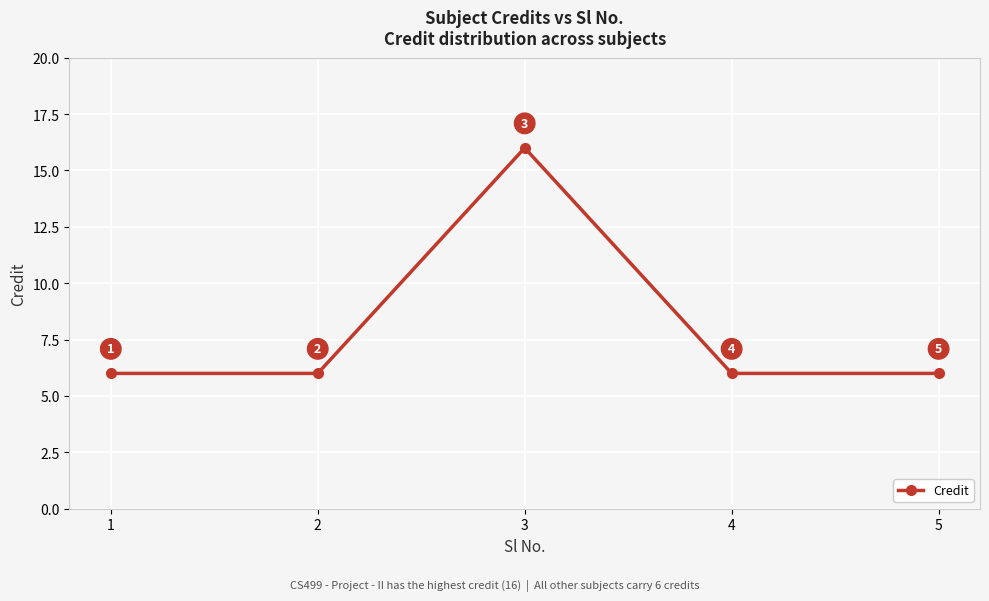

What is the ratio of the value at 1 to the value at 5?

1.0